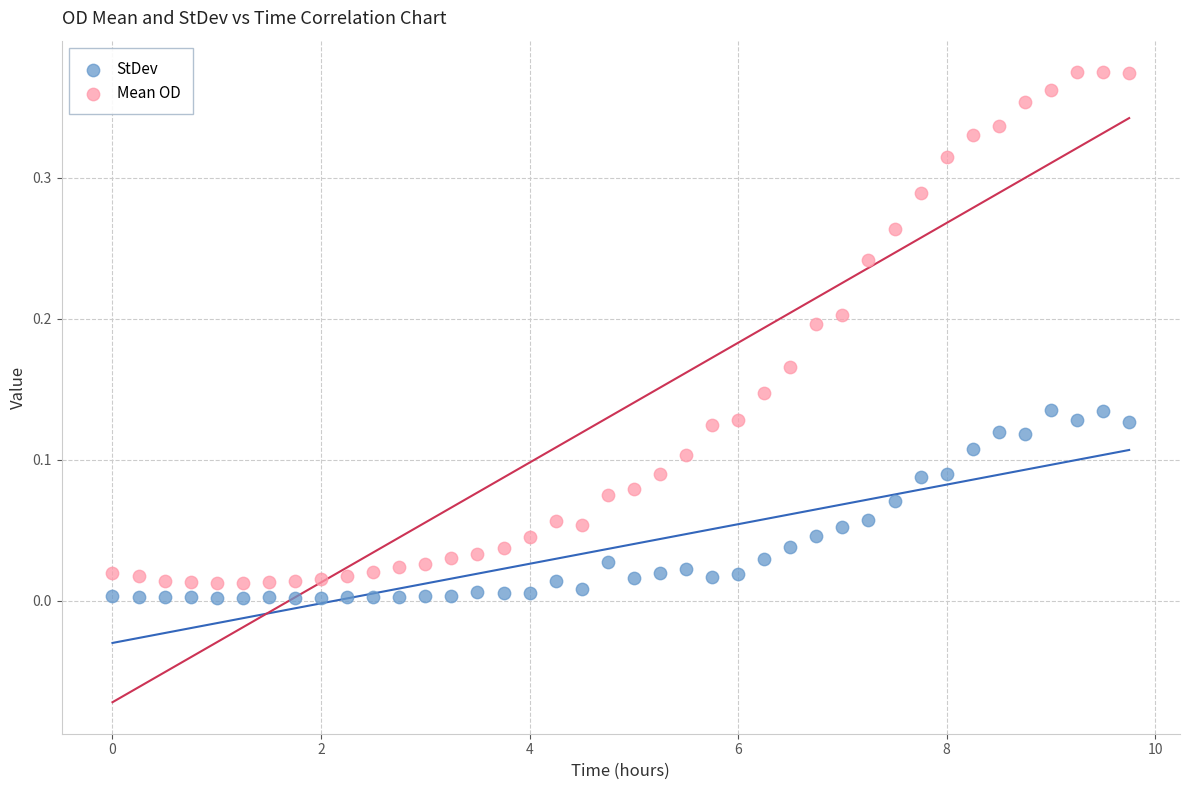

Across all data points, what is the range of X values (max minus min)?

9.8